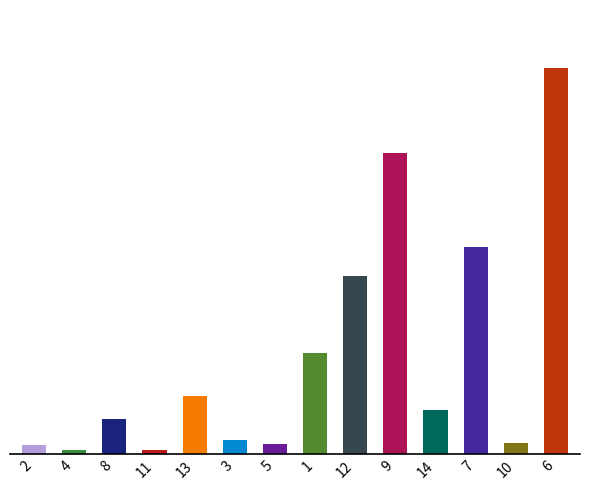

Does the chart contain any negative values?

No